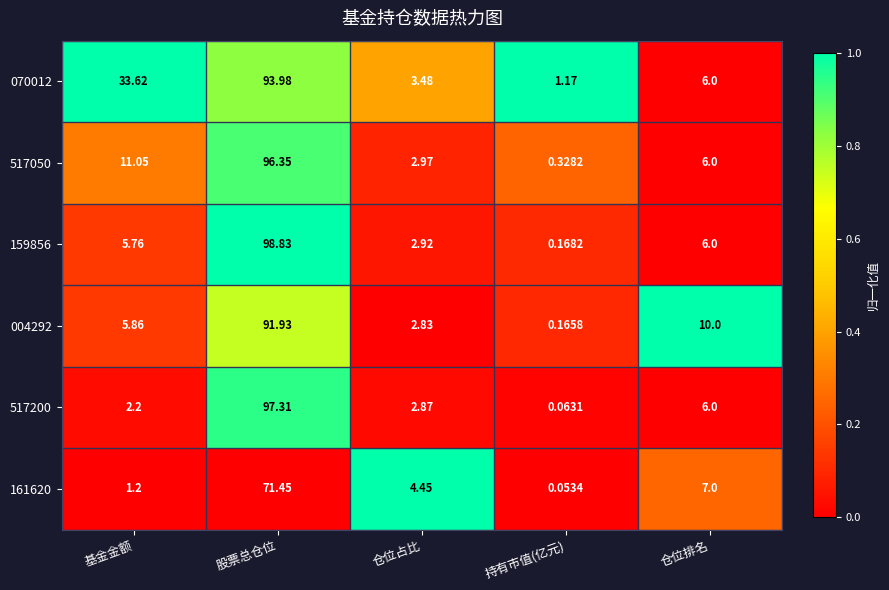

At which label is 517200 closest to 48?

仓位排名